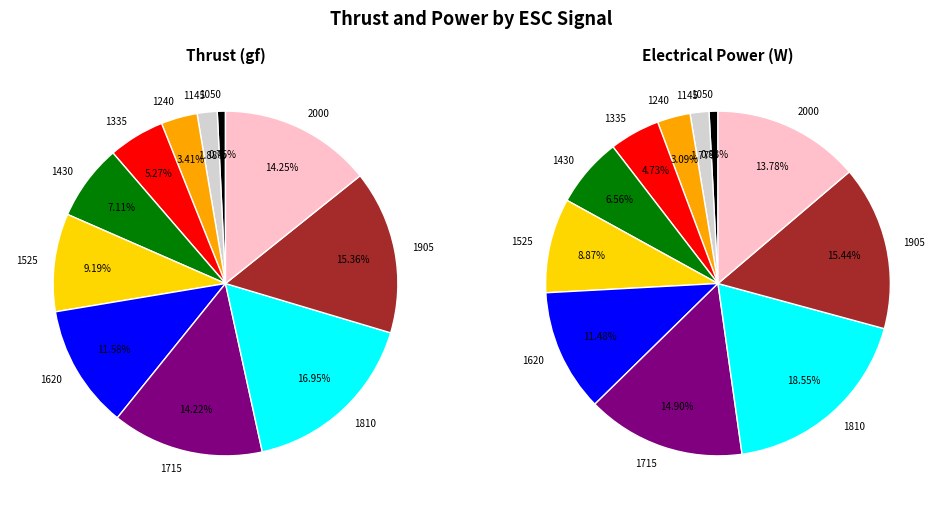

How many slices are in this pie chart?

11